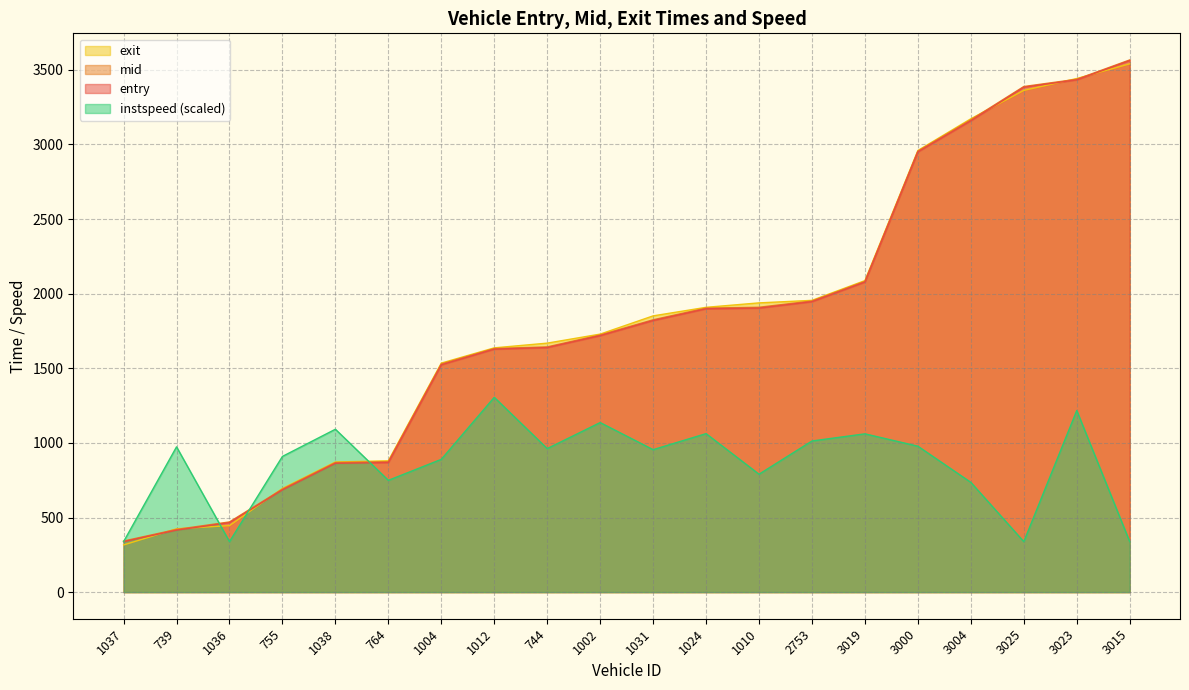

What is the value of the mid point at the 12th from the left?

1903.5